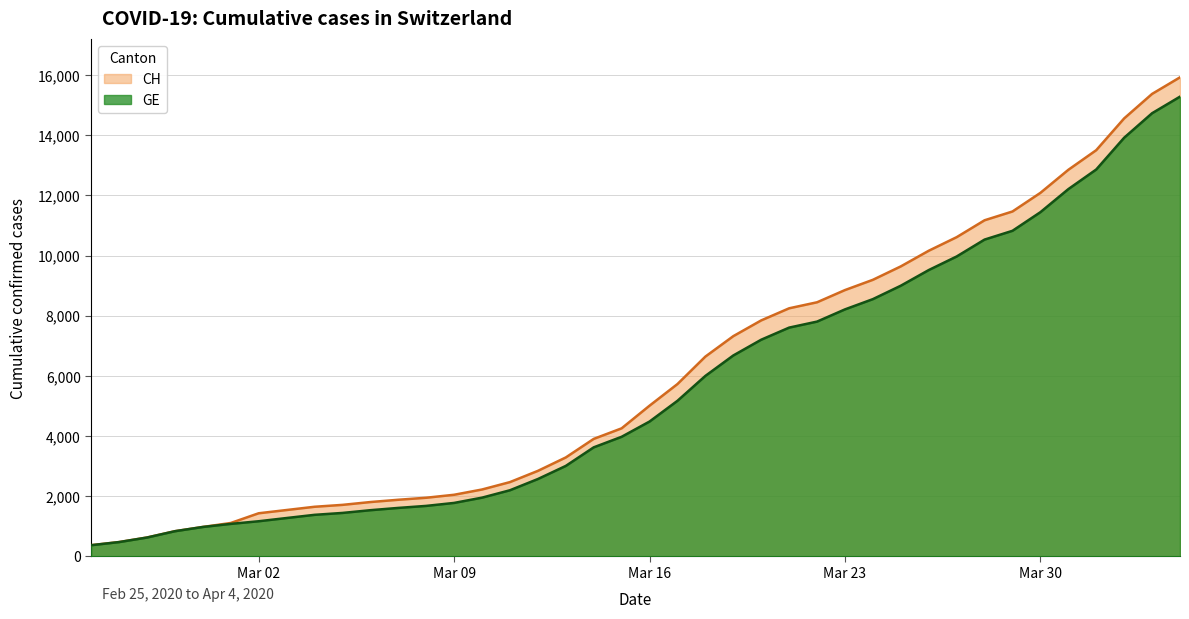

At which category is the sum across all series the highest?

2020-04-04